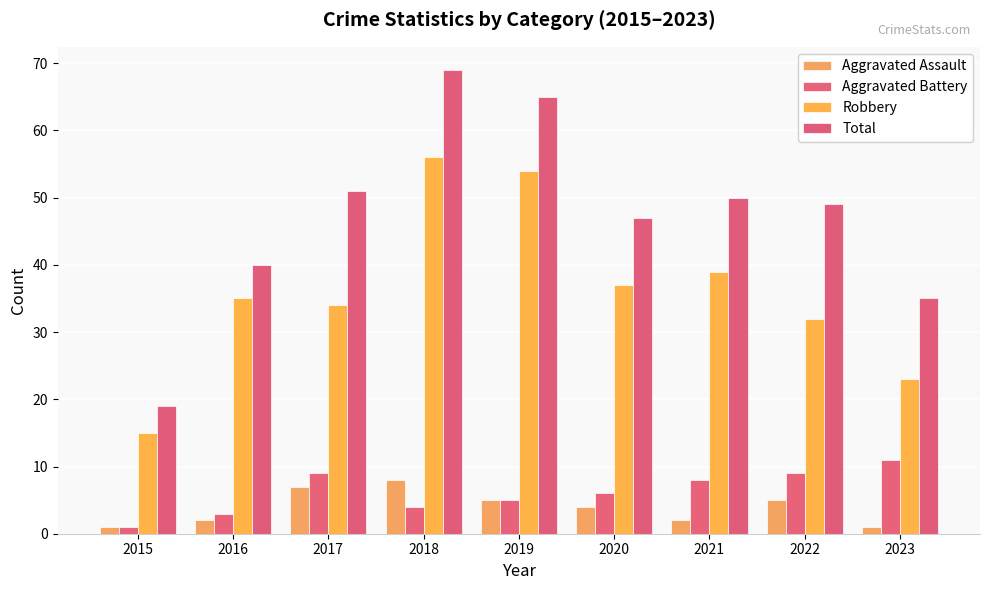

At which category is the sum across all series the highest?

2018